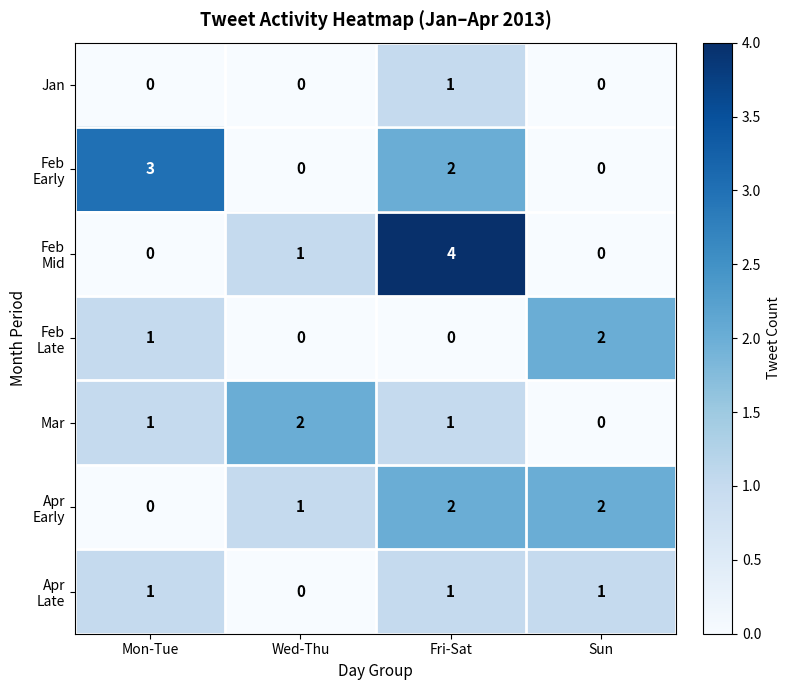

Which category has the highest value across all series?

Fri-Sat